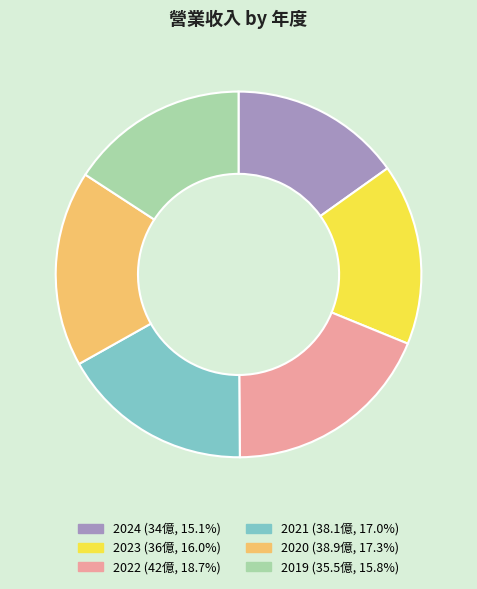

Is the sum of 2020 and 2019 greater than half?

No